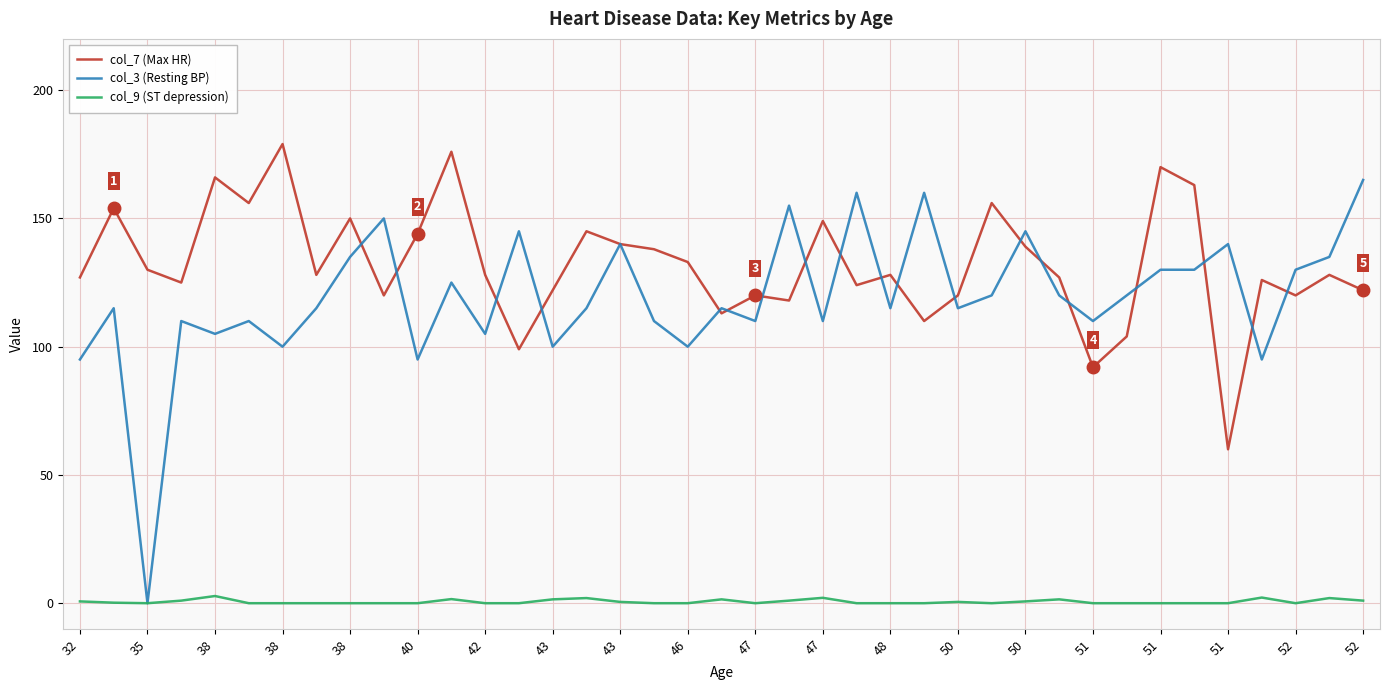

List the series in order of their peak value, lowest first.

col_9 (ST depression), col_3 (Resting BP), col_7 (Max HR)